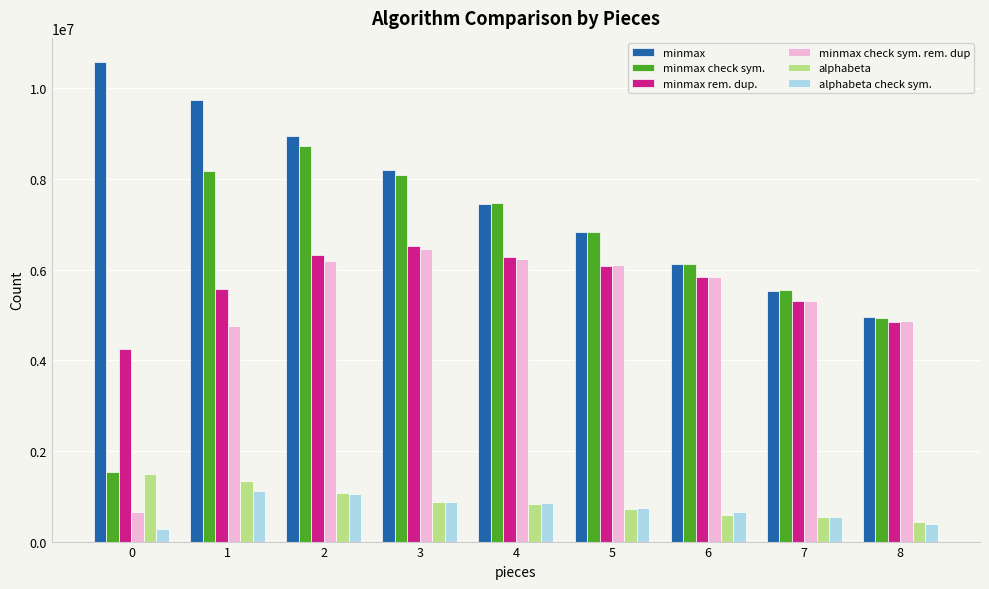

What is the sum of all minmax check sym. rem. dup values?

46375630